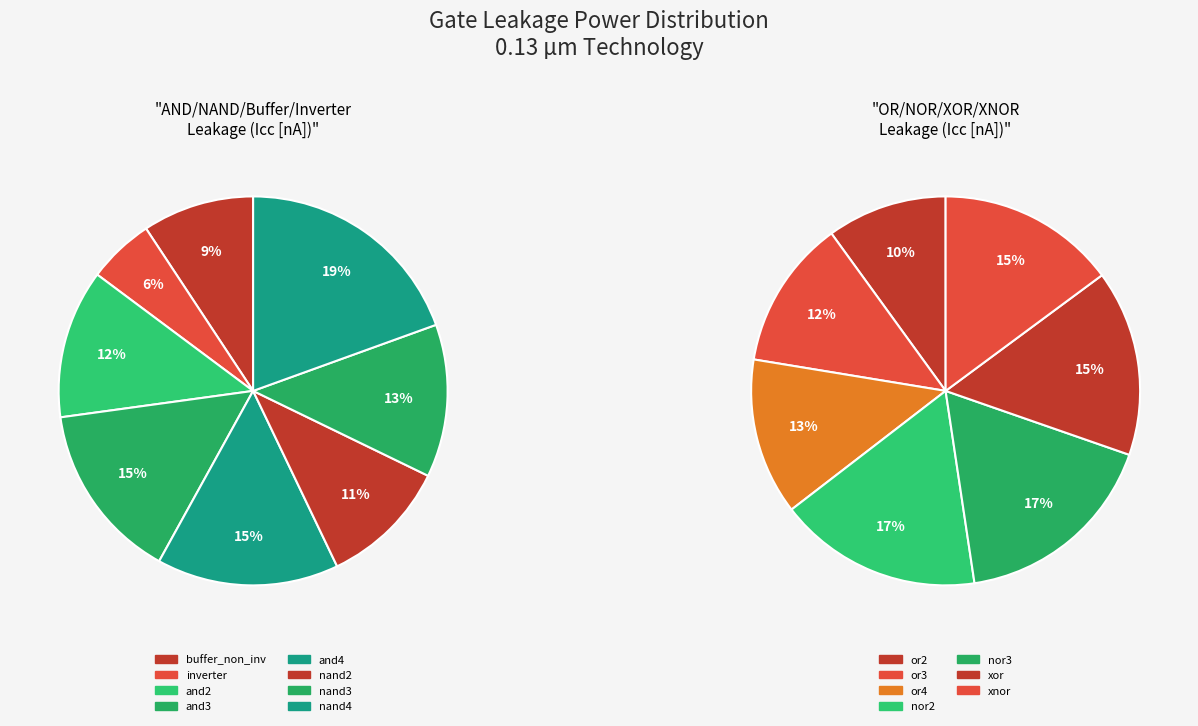

Which has a higher value, nand2 or inverter?

nand2